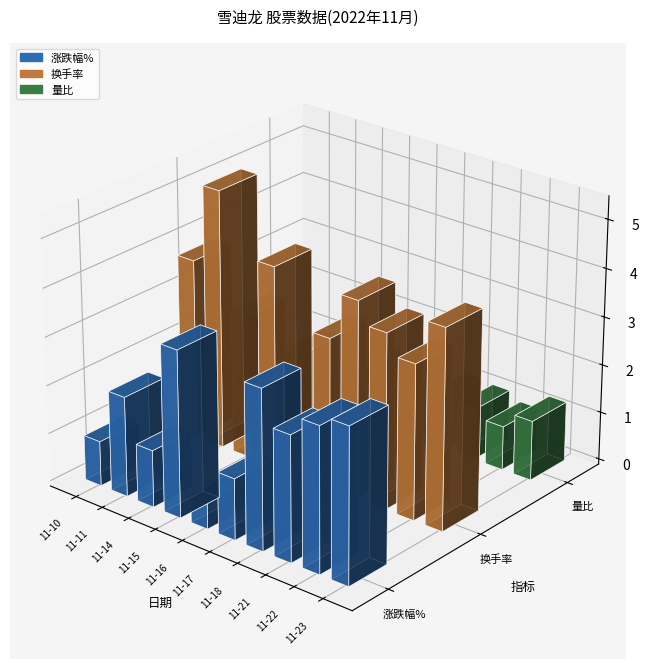

What is the highest value of the 换手率 series?

5.4